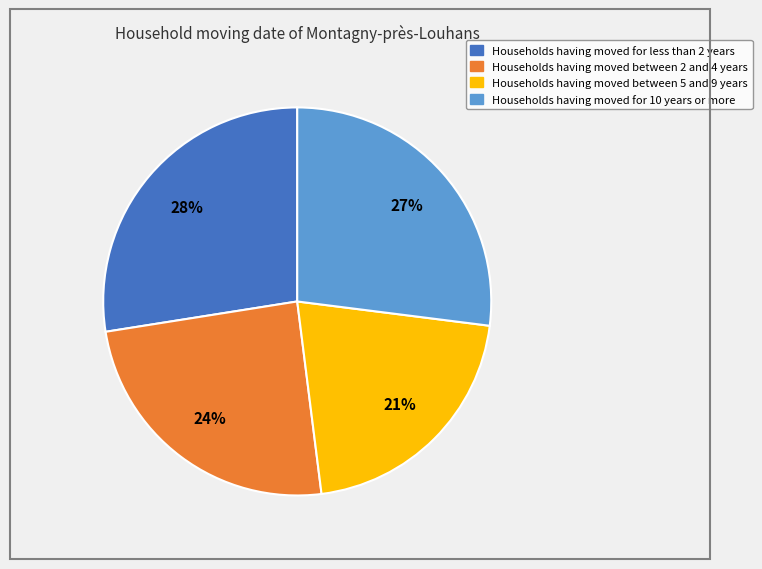

To the nearest percent, what is the average slice percentage?

25%